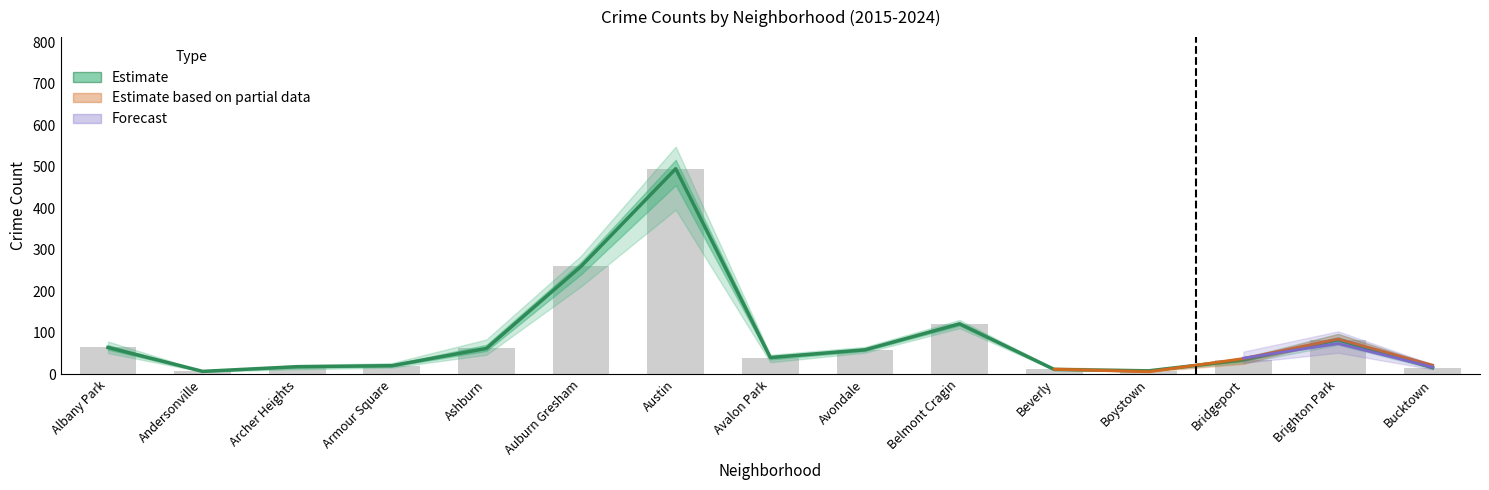

True or false: 2015 has a value of 397 at Austin.

True